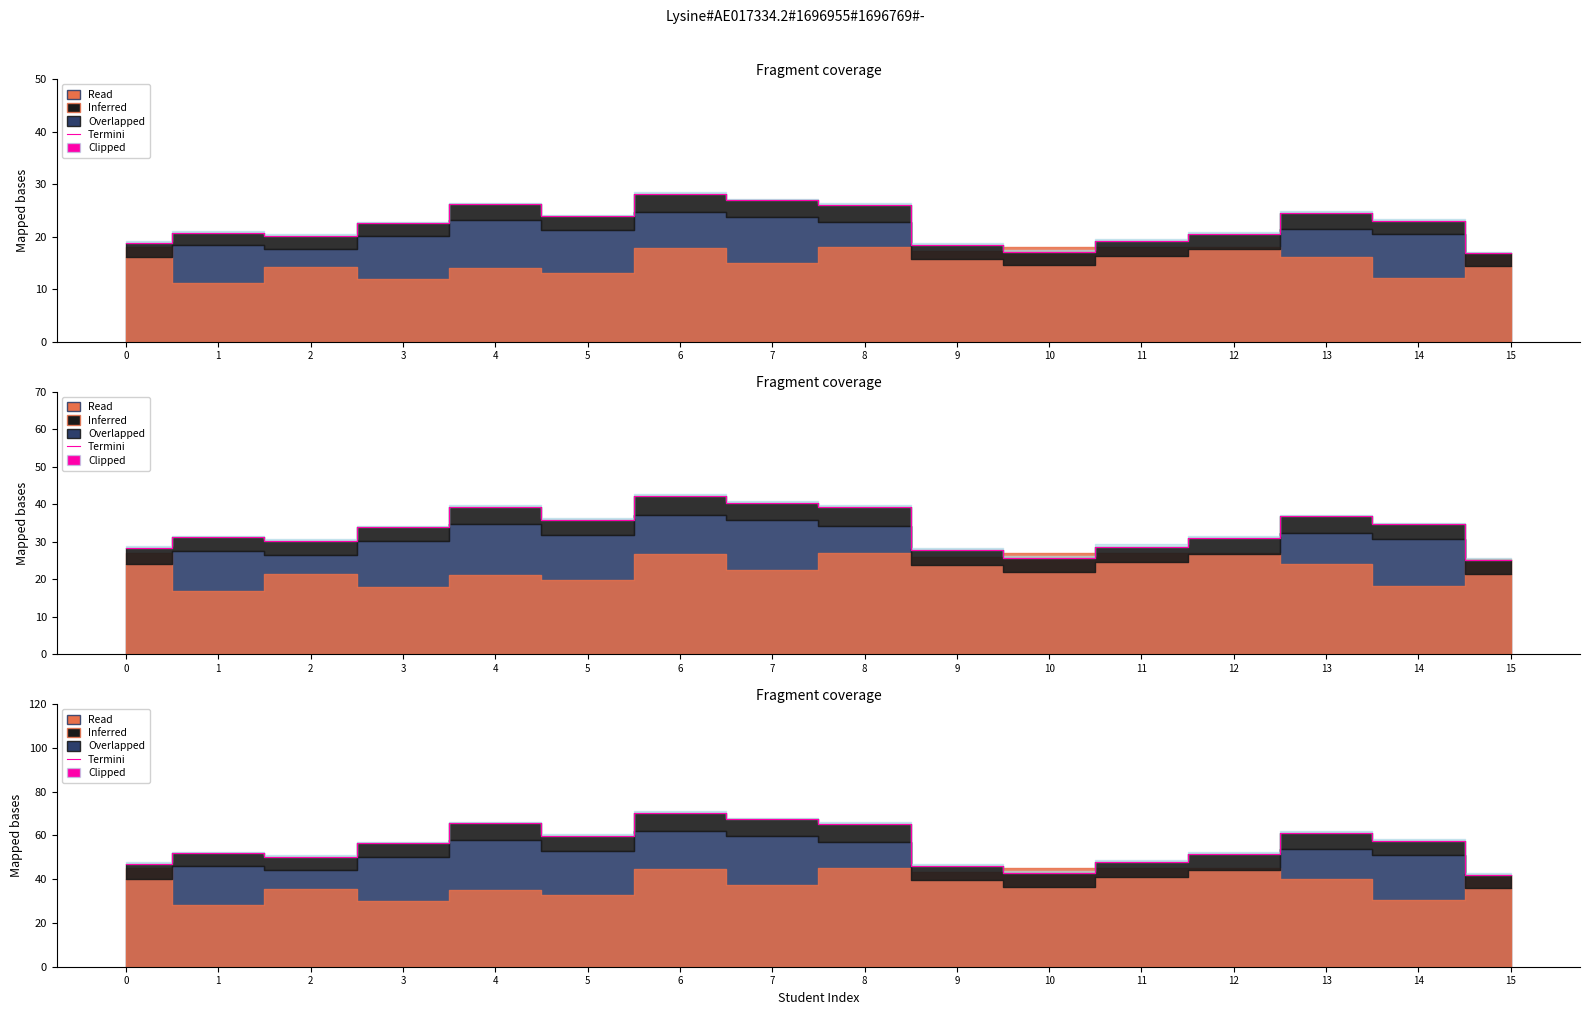

List the labels in order of value, smallest first.

15, 10, 9, 0, 11, 2, 12, 1, 3, 14, 5, 13, 8, 4, 7, 6